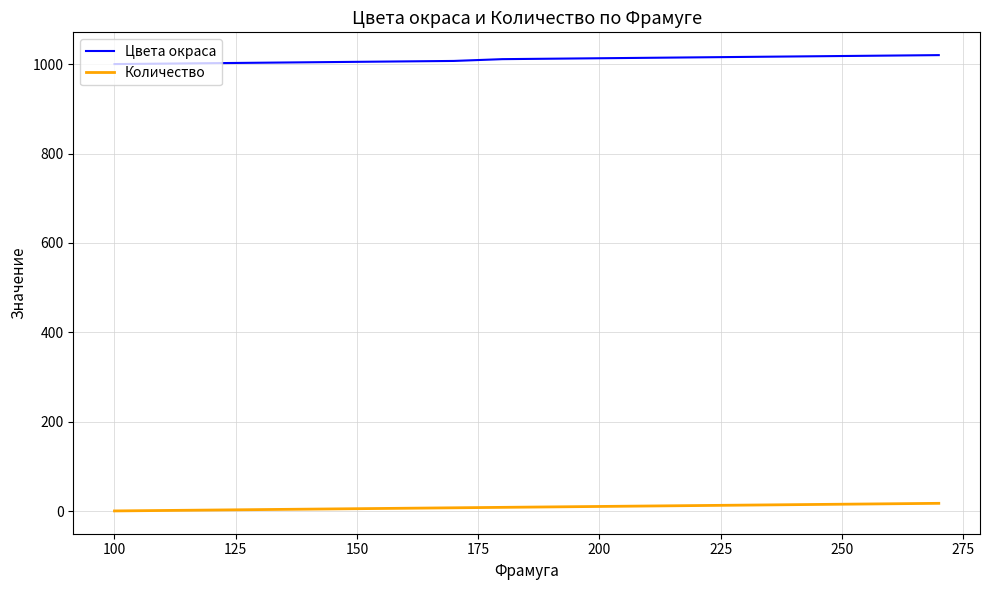

Which series has the largest total across all categories?

Цвета окраса